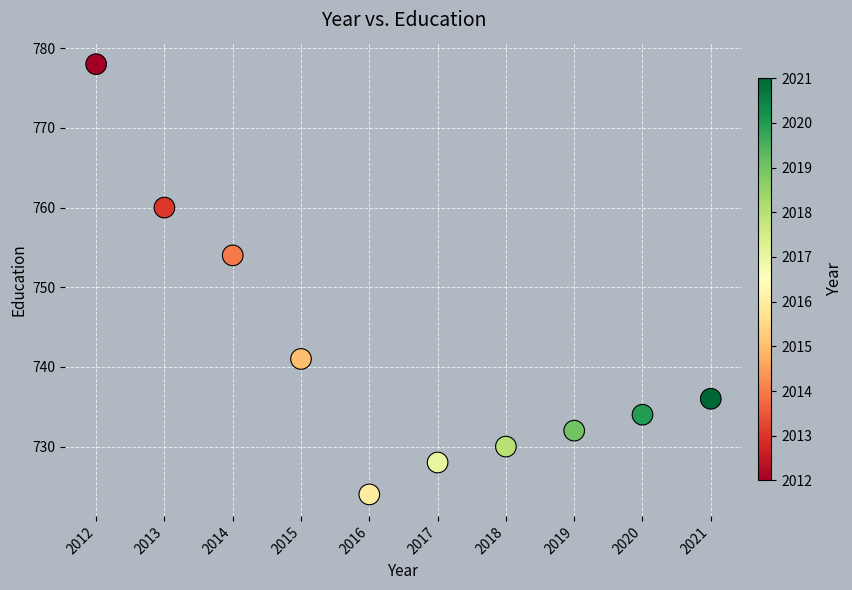

What is the average Y value?

742